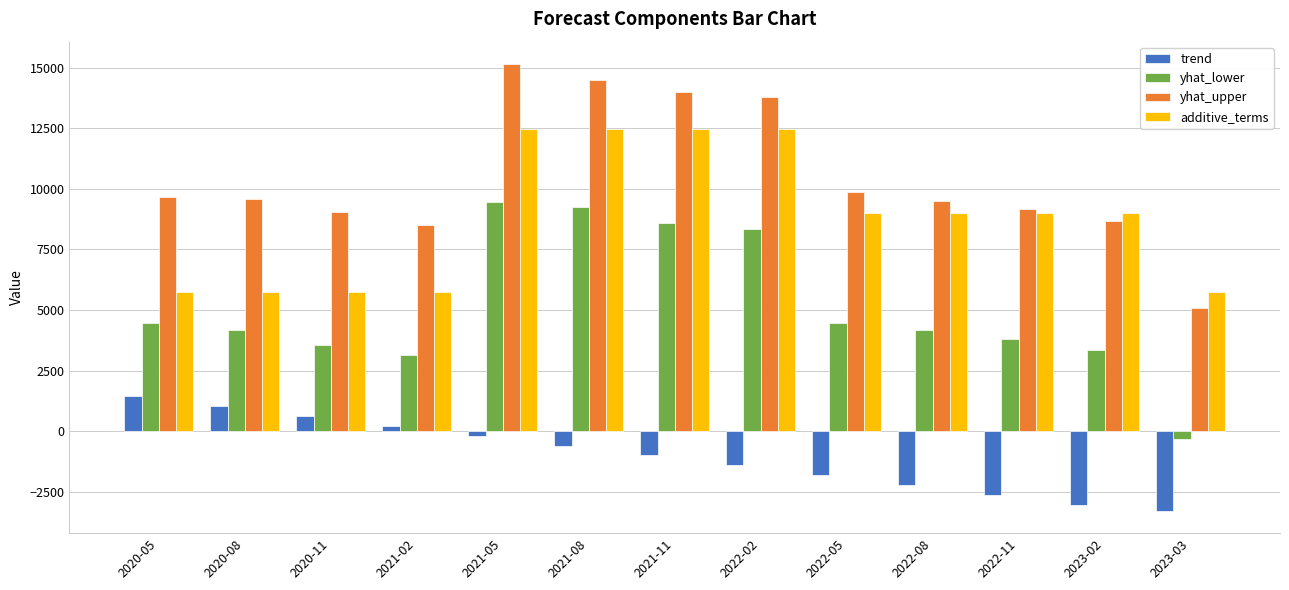

Between 2021-11 and 2022-05, which series saw the biggest shift?

yhat_upper